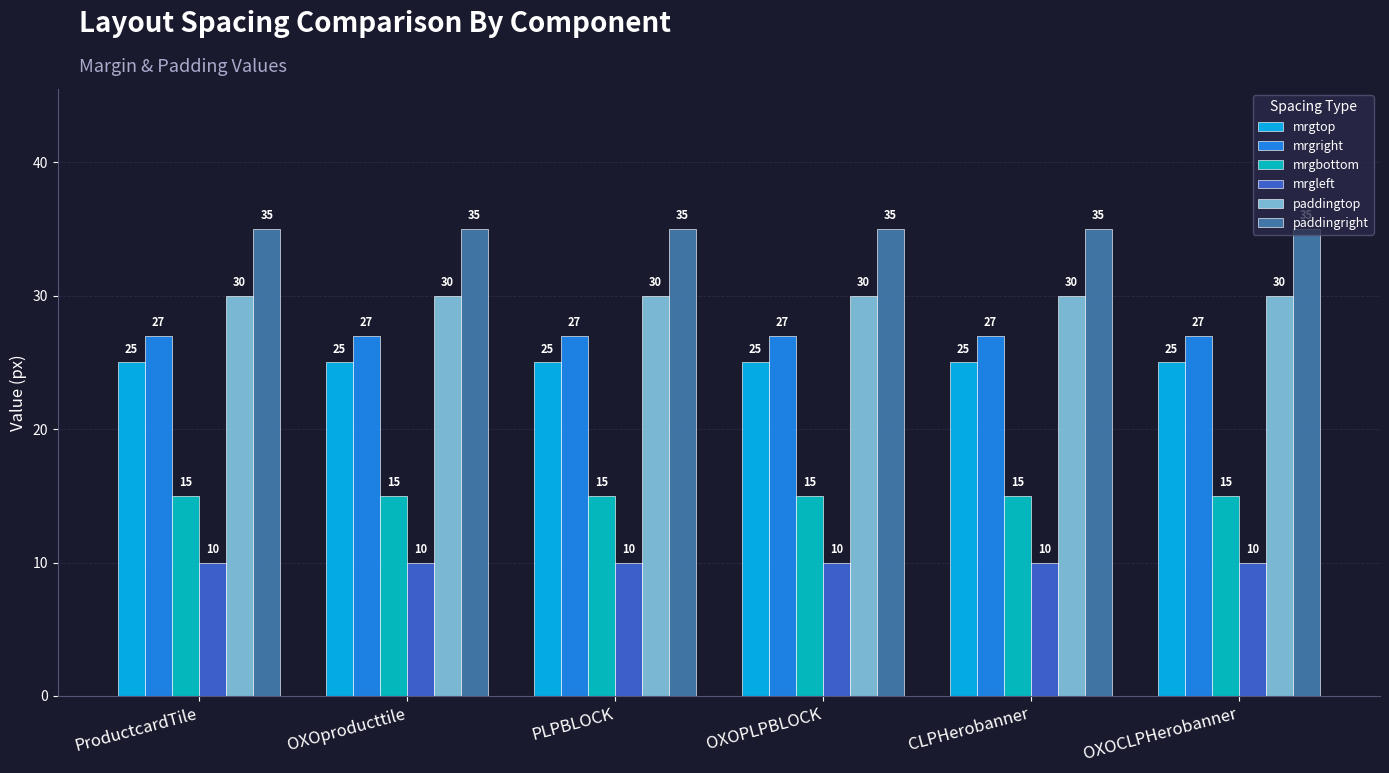

The paddingtop series shows 9 at OXOproducttile. True or false?

False